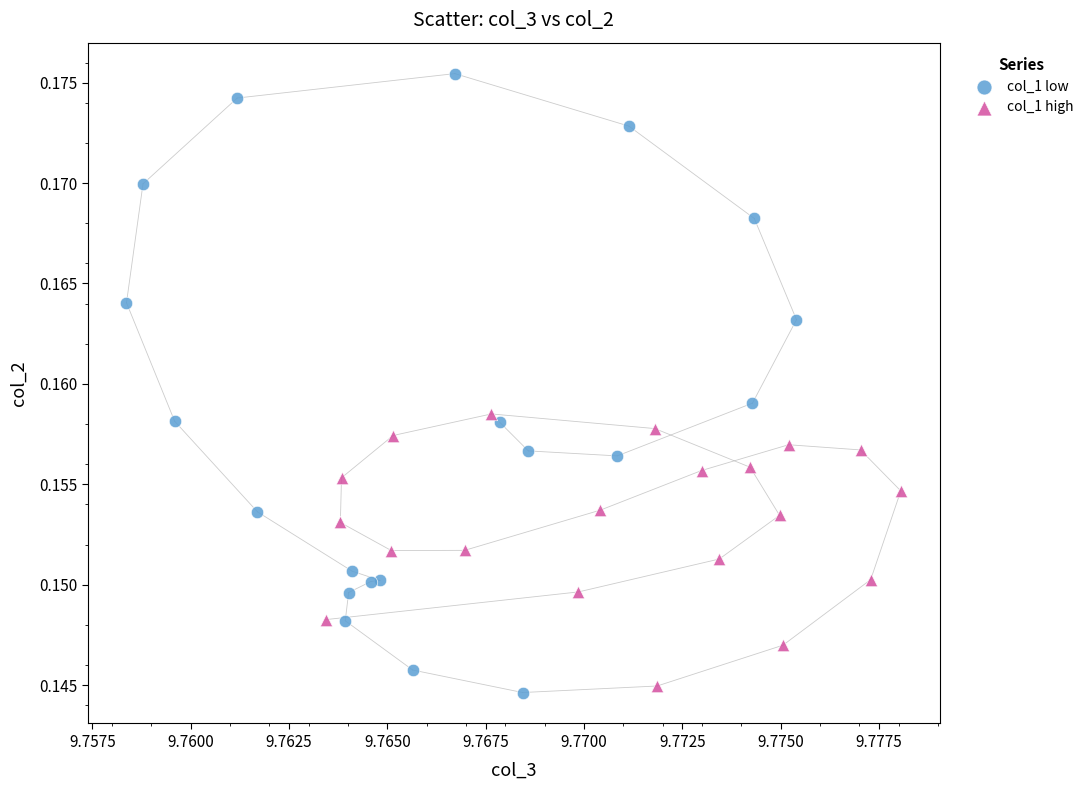

Which series has the largest Y range (max minus min)?

col_1 low